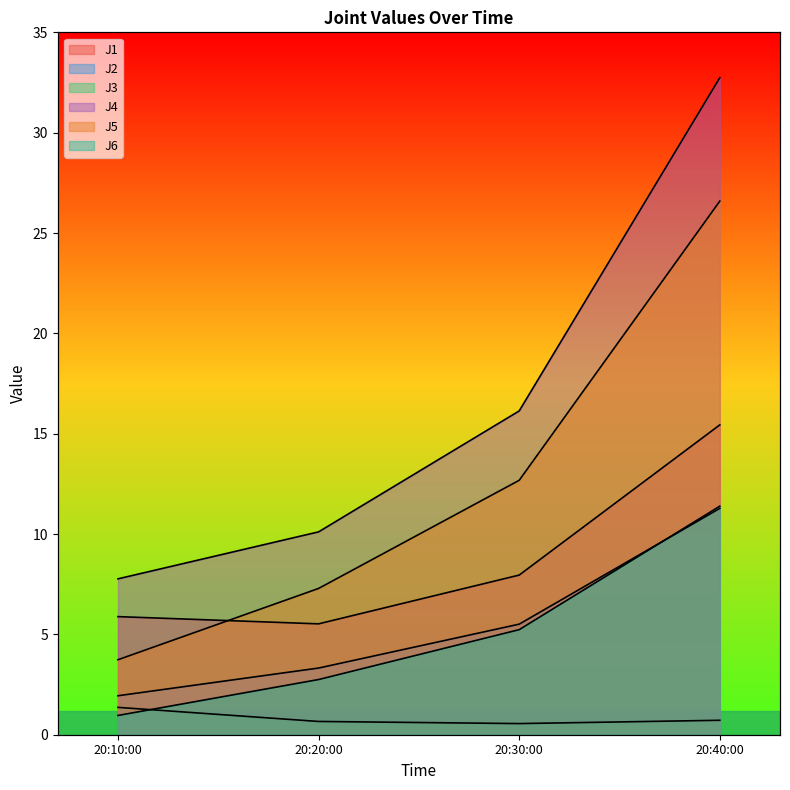

What is the difference between the second highest and second lowest values in the J3 series?

0.1